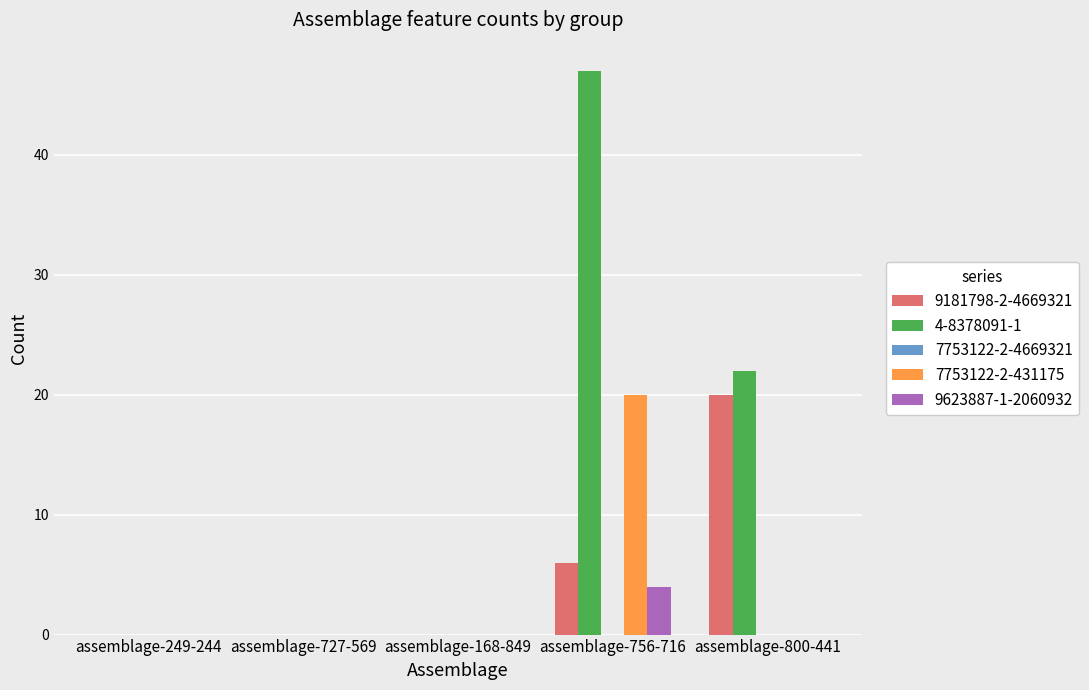

What is the sum of all 7753122-2-431175 values?

20